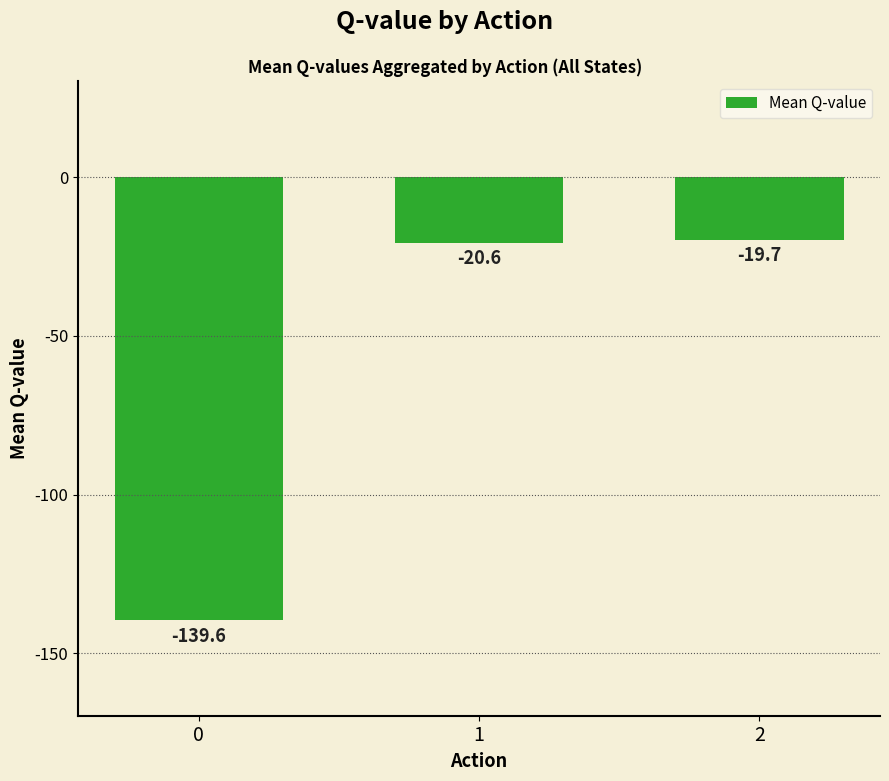

What is the value of the 2nd bar from the left?

-20.6